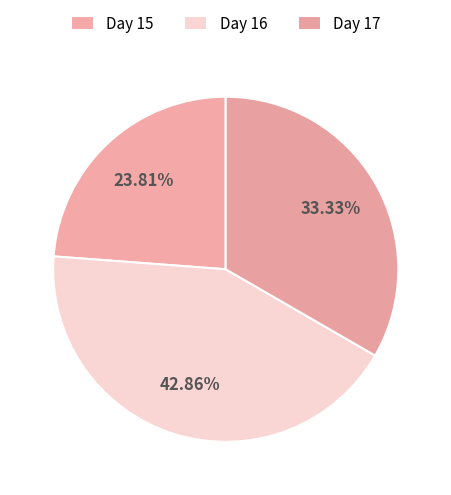

How many segments does this pie chart have?

3